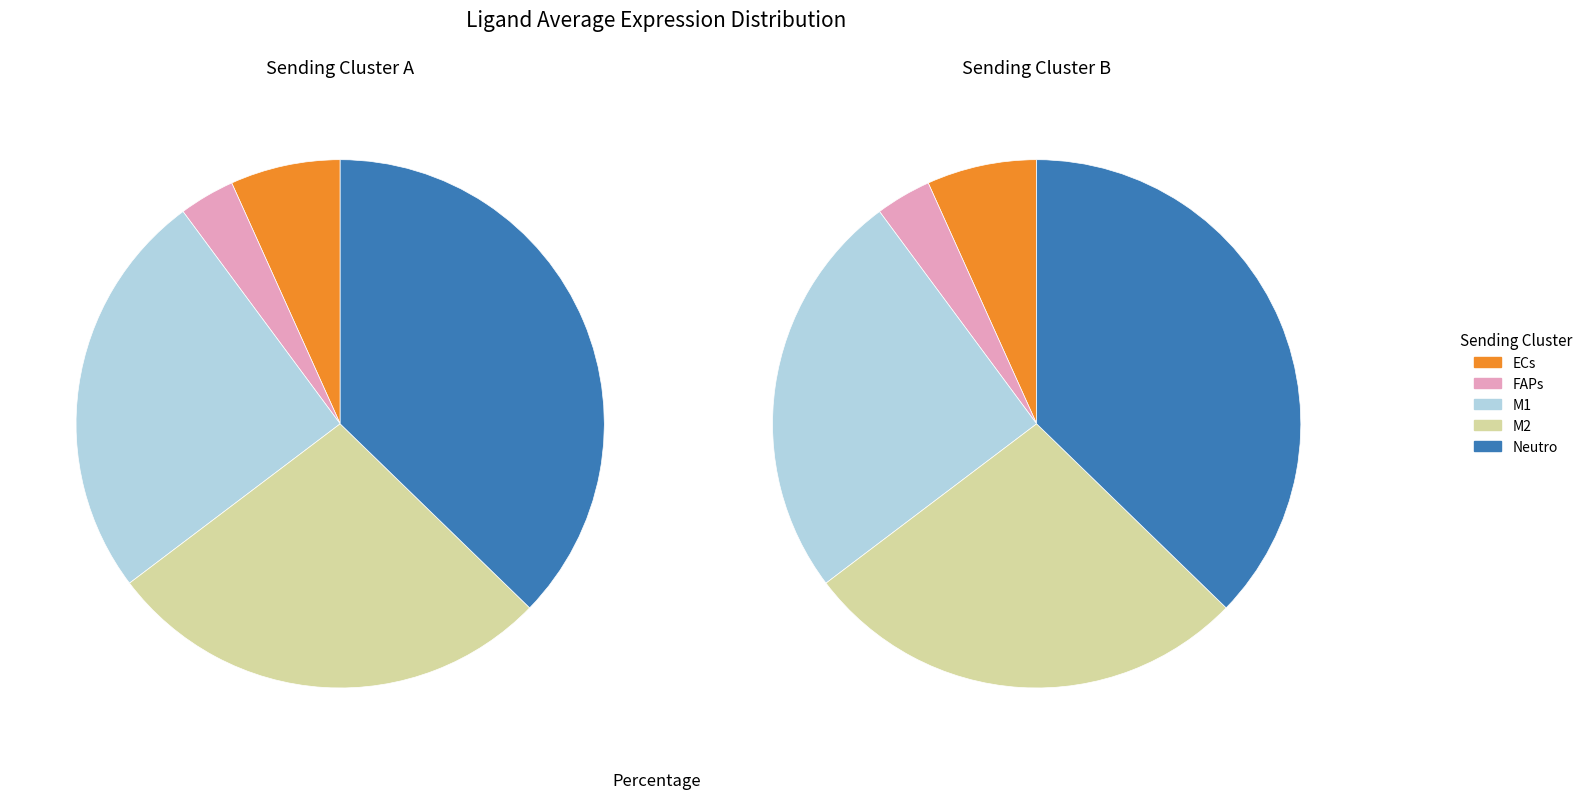

Which category has the smallest portion of the pie?

FAPs